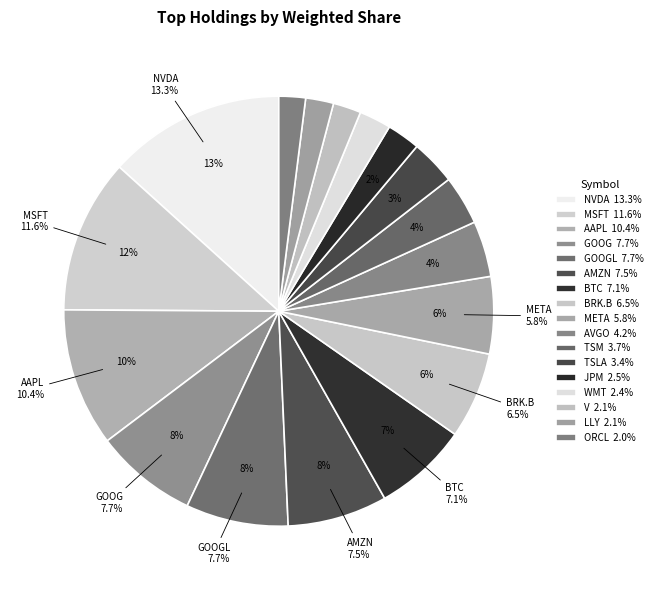

Is it true that META is 6% of the pie?

True